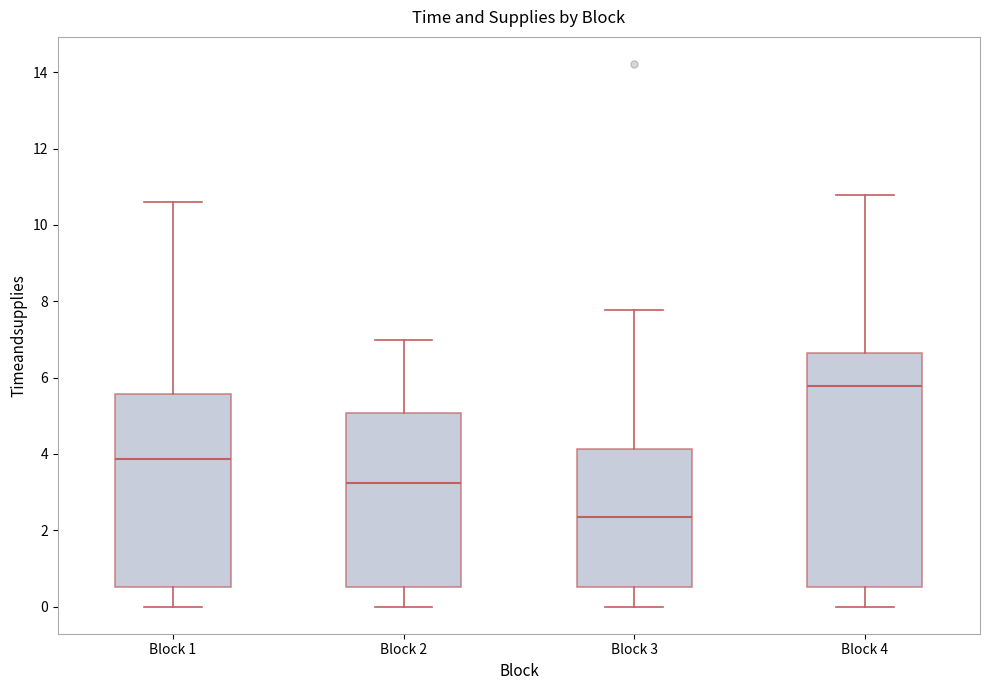

Which box is the tallest, from its lower edge to its upper edge?

Block 4